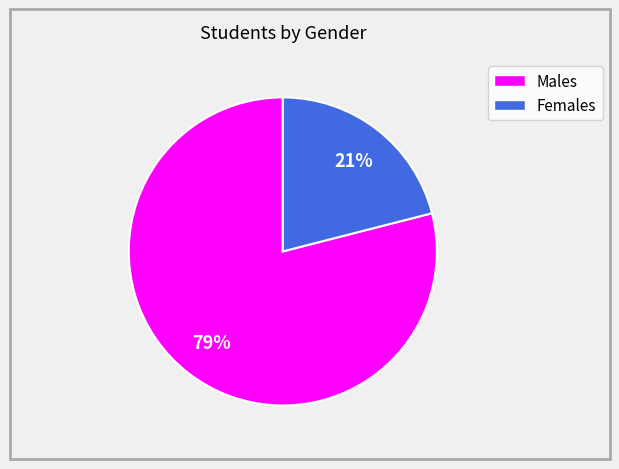

To the nearest percent, what is the average slice percentage?

50%